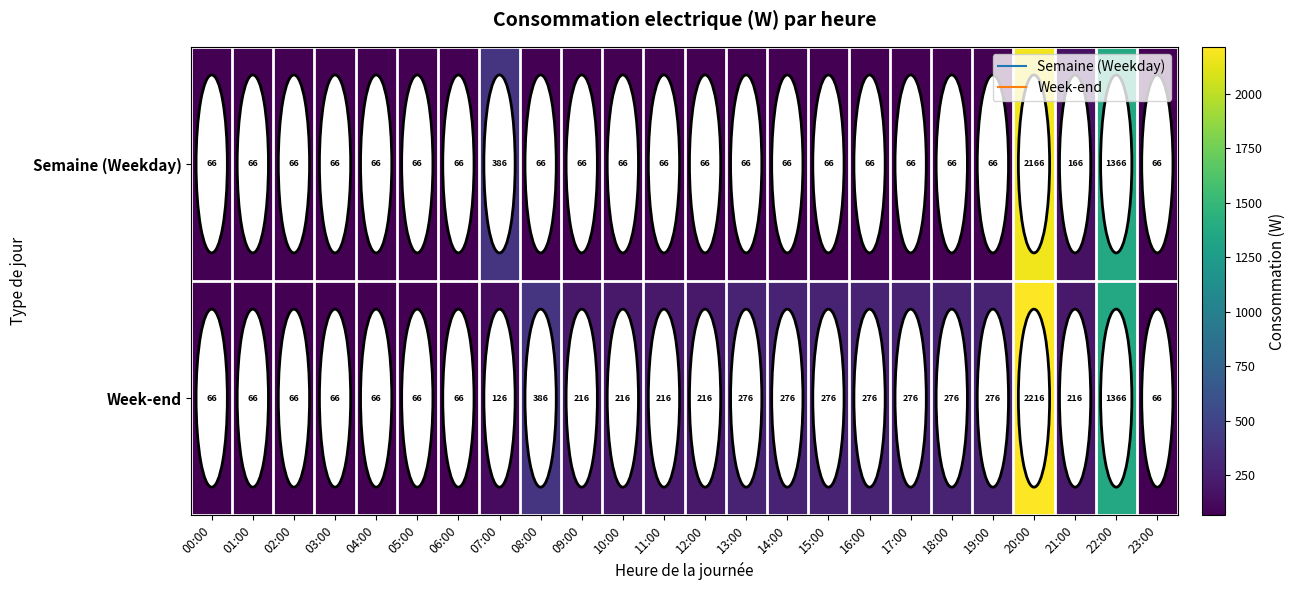

At how many categories does at least one series exceed 1475?

1